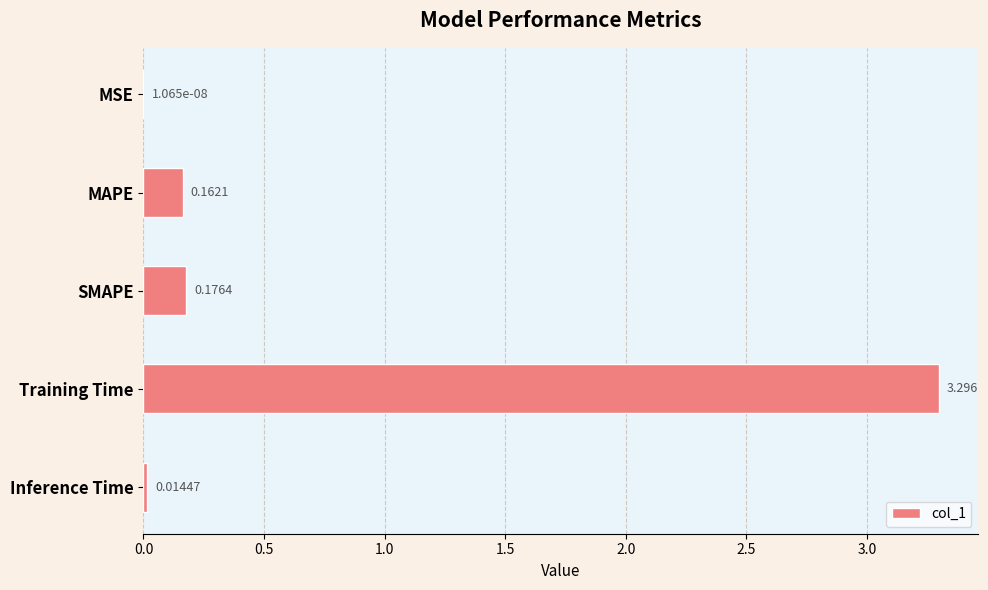

What is the sum of all values?

3.6